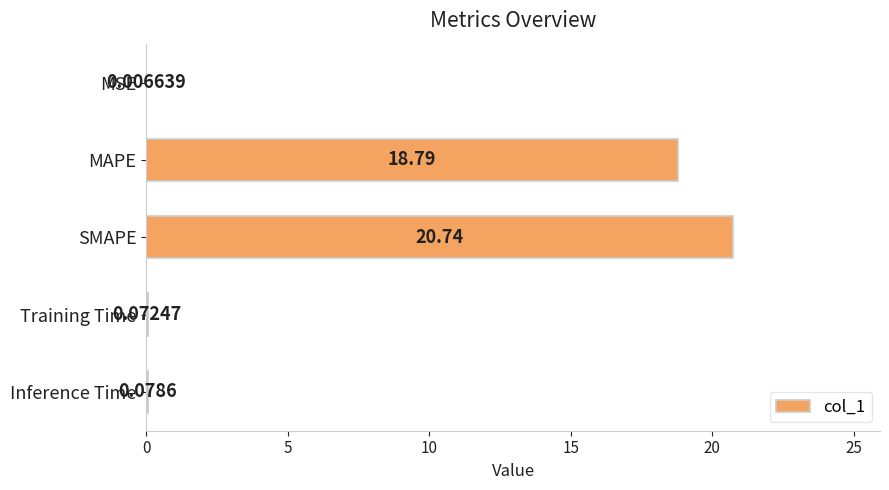

Count the number of data series in this chart.

1